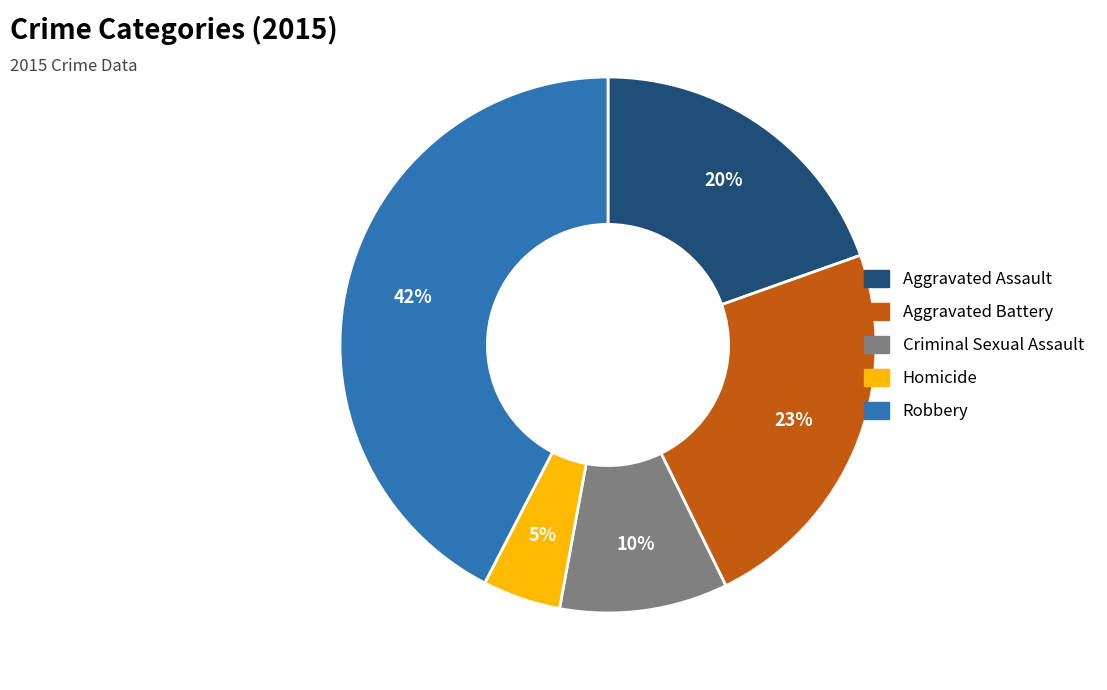

Between Aggravated Battery and Robbery, which is larger?

Robbery